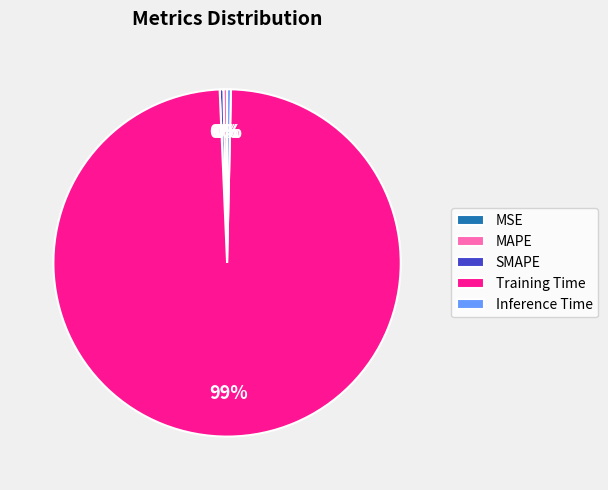

The MAPE slice represents 0% of the pie. True or false?

True